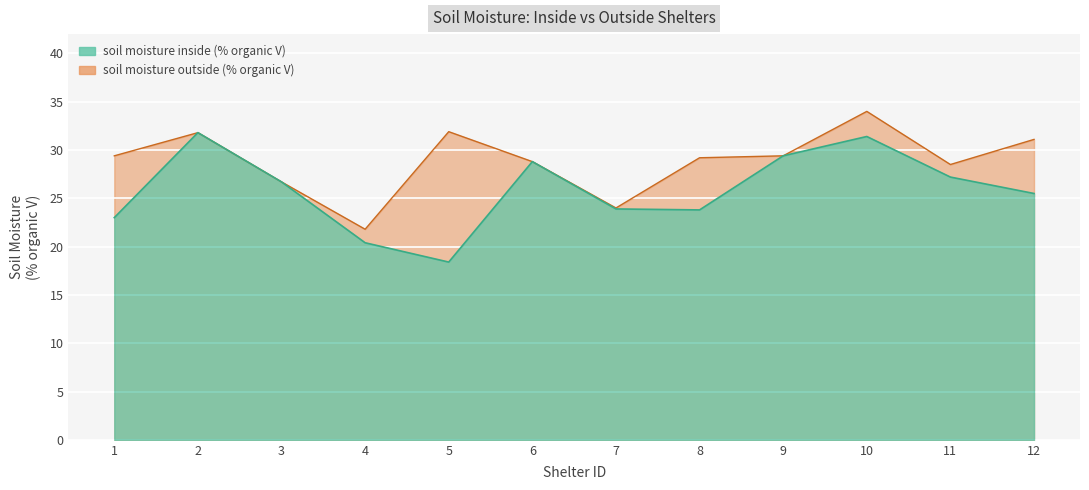

List the labels in order of value, largest first.

2, 10, 9, 6, 11, 3, 12, 7, 8, 1, 4, 5